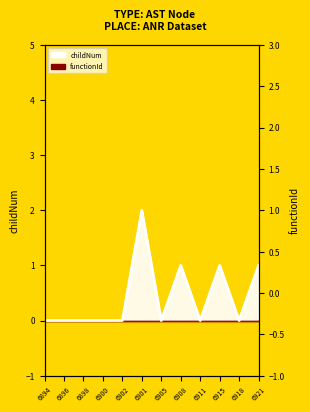

How many values are between 0 and 1?

11